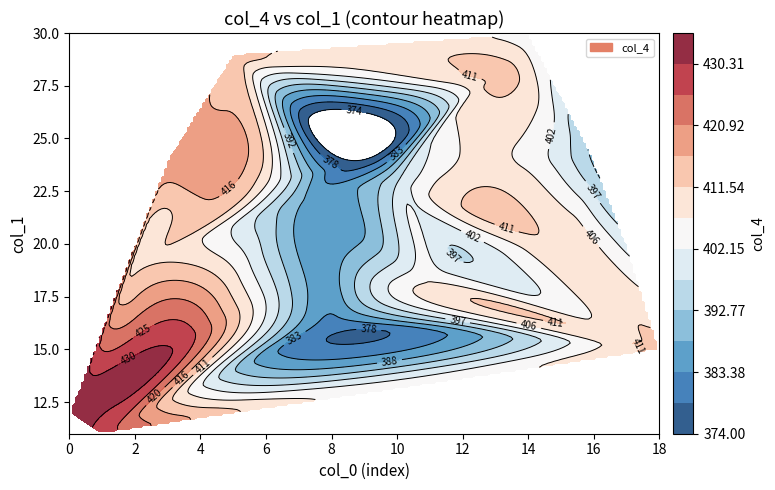

What is the spread (max minus min) of values at col_1?

19